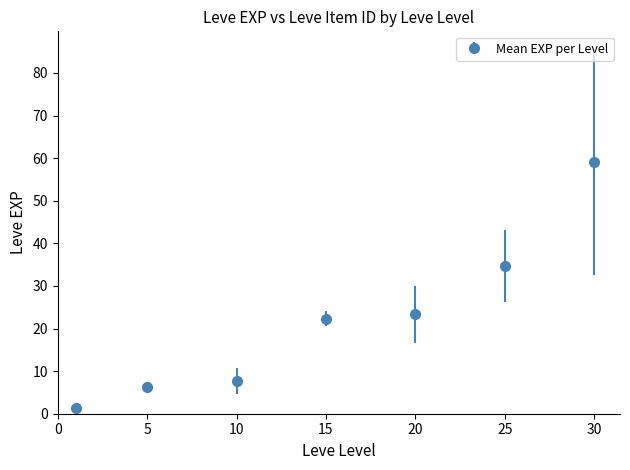

What is the value of the 2nd point from the left?

6.2